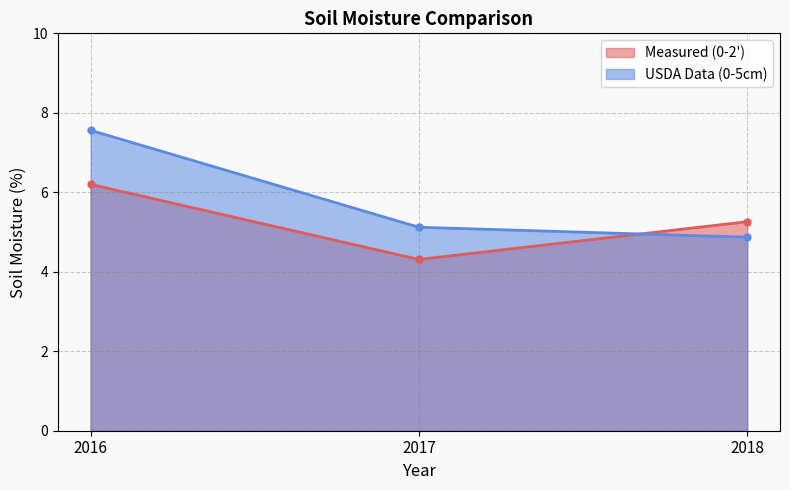

What are all the series names shown in the legend?

Measured (0-2'), USDA Data (0-5cm)